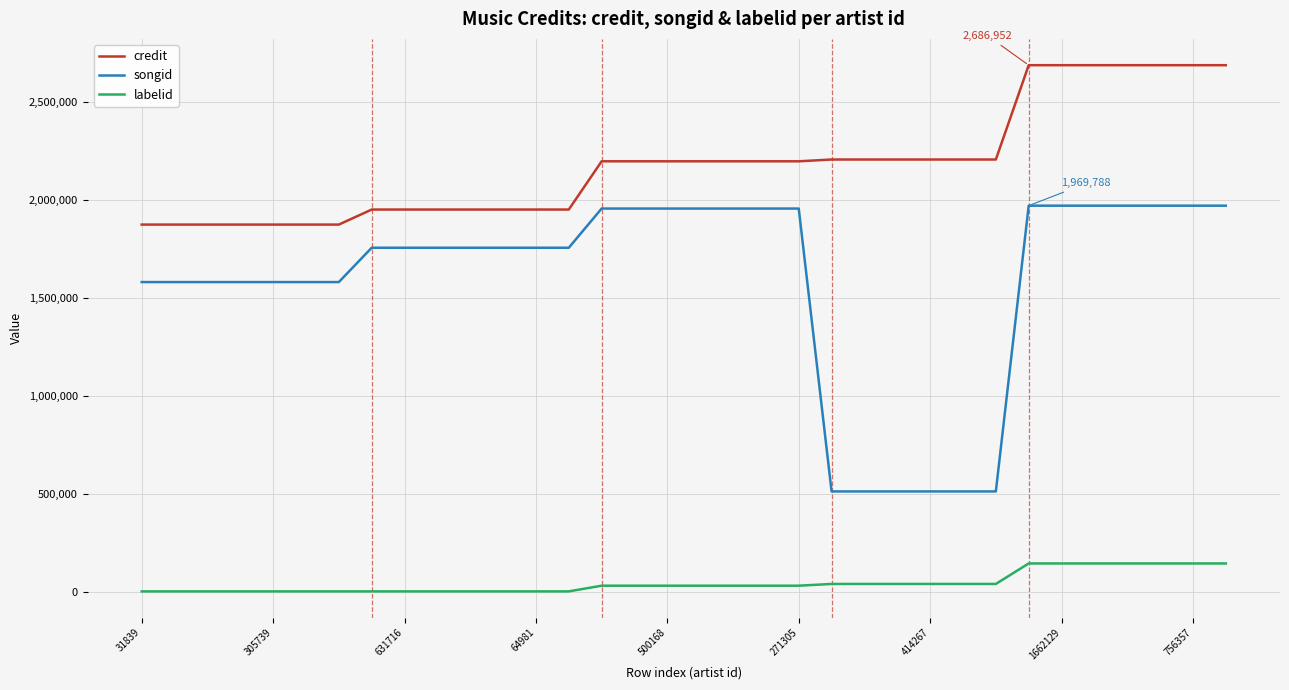

Which series has the largest total across all categories?

credit